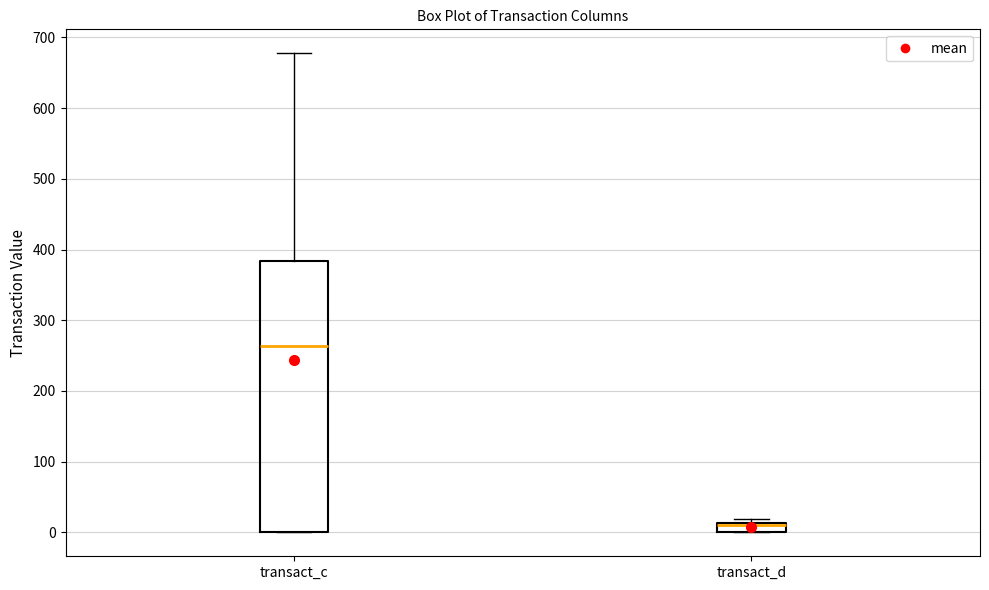

Where is the lower edge of the box for transact_c on the y-axis? The values are not printed on the chart, so give them approximately, as read against the axis.

0